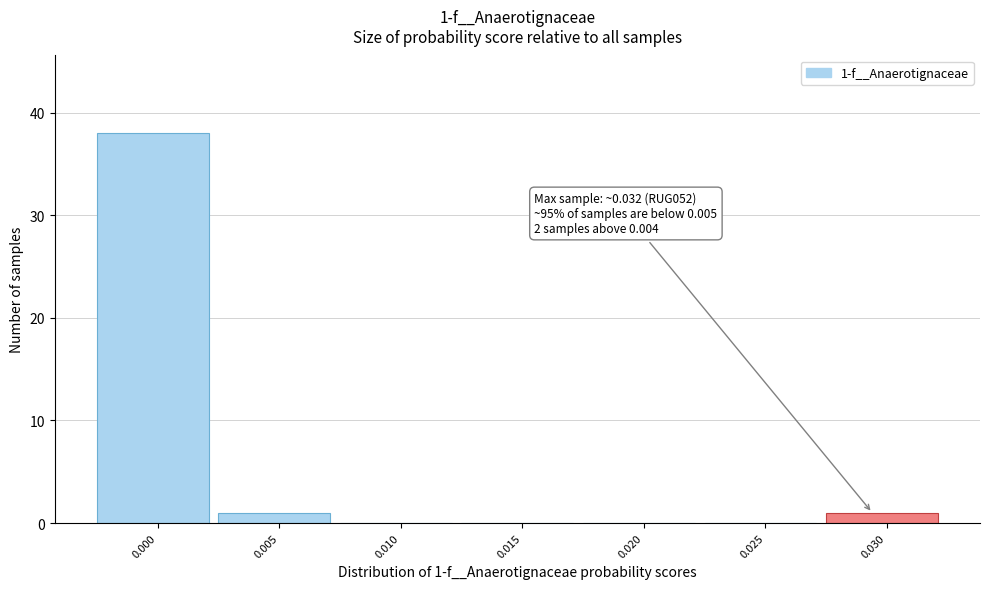

Reading left to right, transcribe all the data shown in this chart.

0.000=38	0.005=1	0.010=0	0.015=0	0.020=0	0.025=0	0.030=1